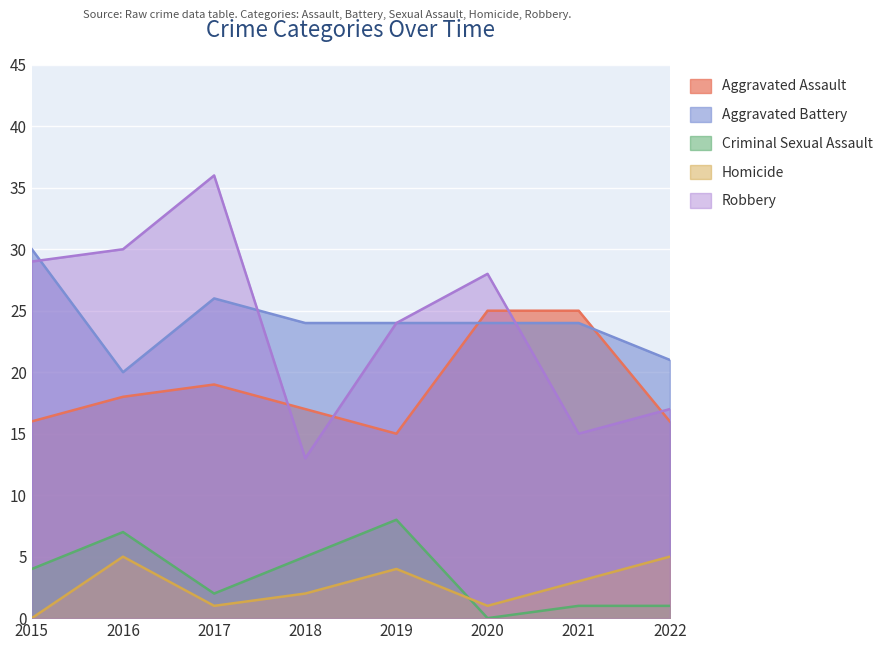

True or false: Robbery and Aggravated Assault cross at least once.

True